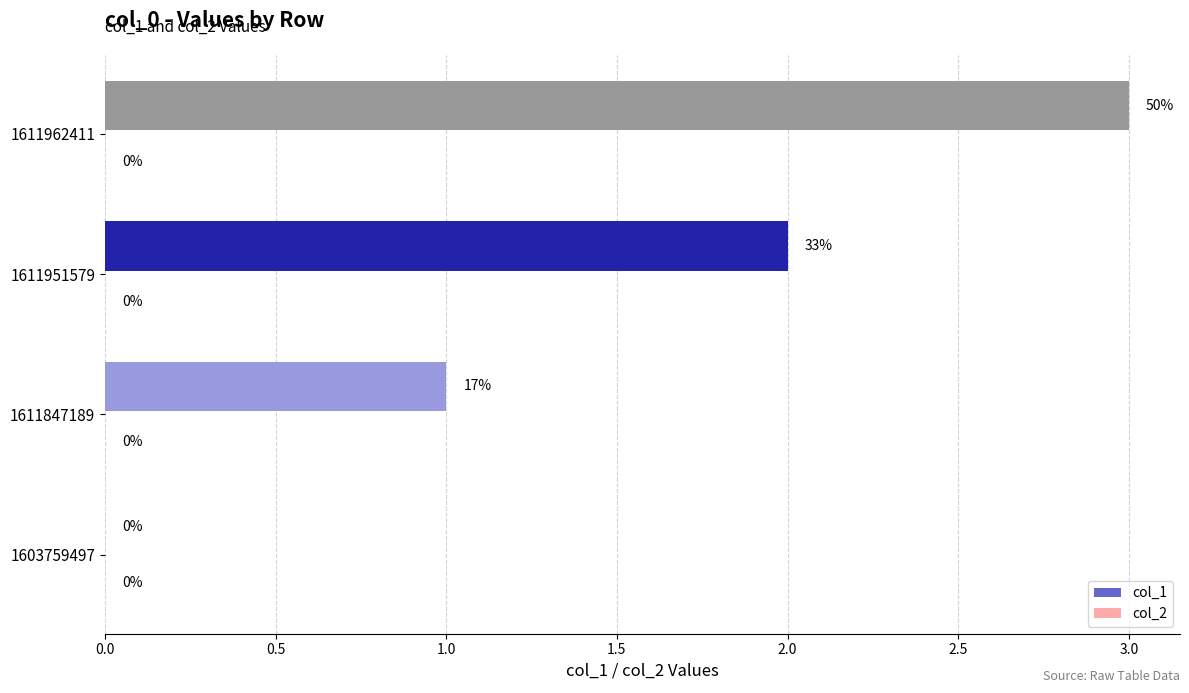

At which label is the value closest to 1?

1611847189